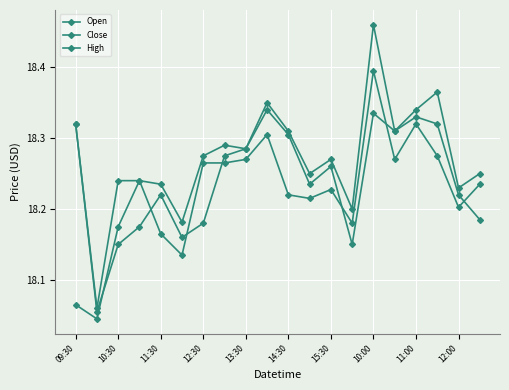

How many series are shown in this chart?

3